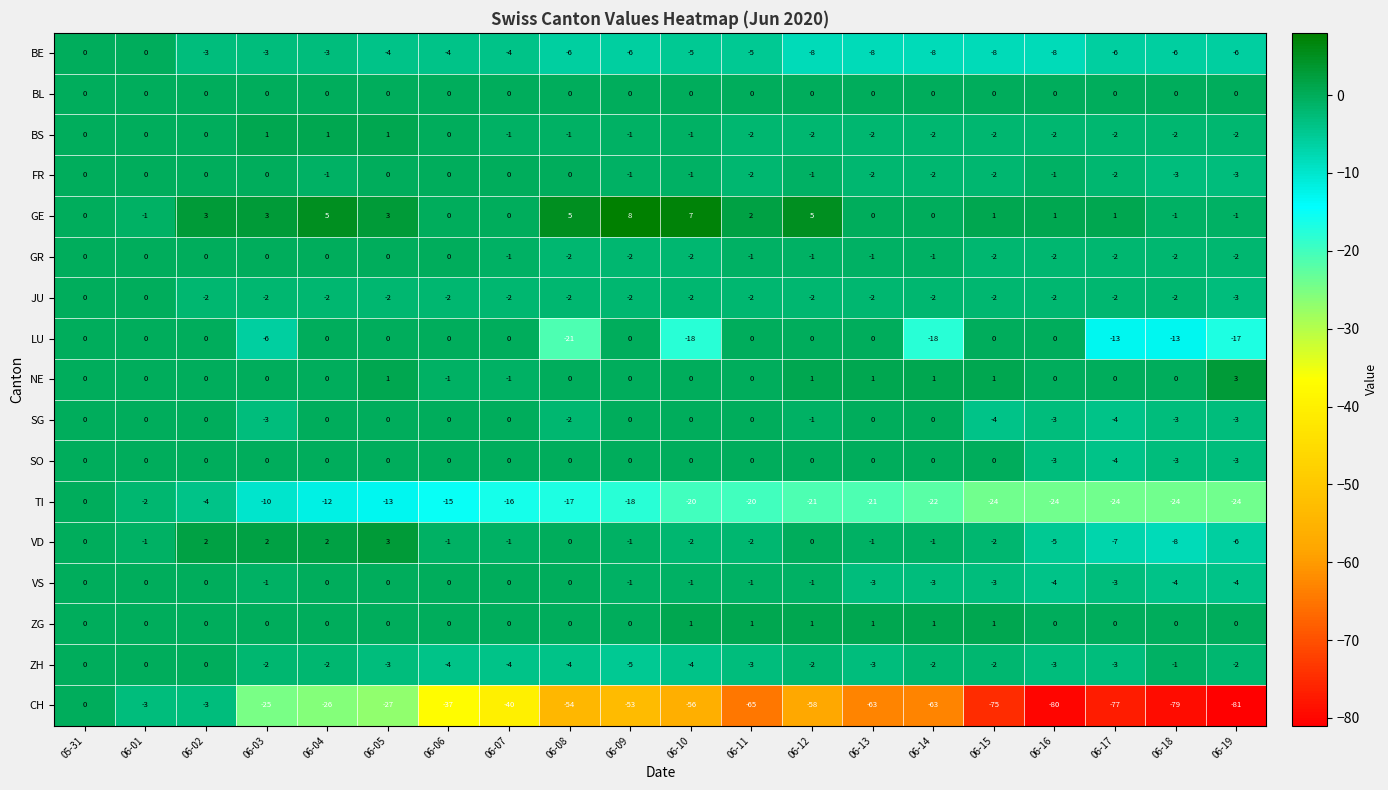

True or false: SG has a value of 0 at 06-14.

True